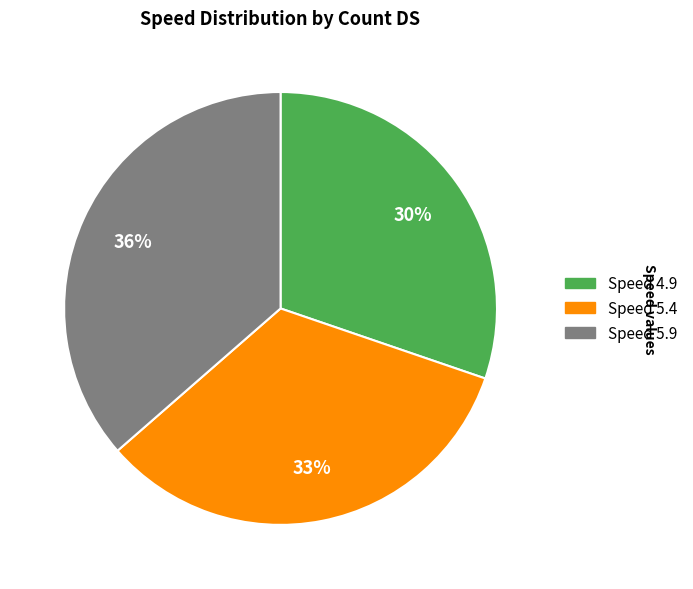

Is there a majority slice in this chart?

No